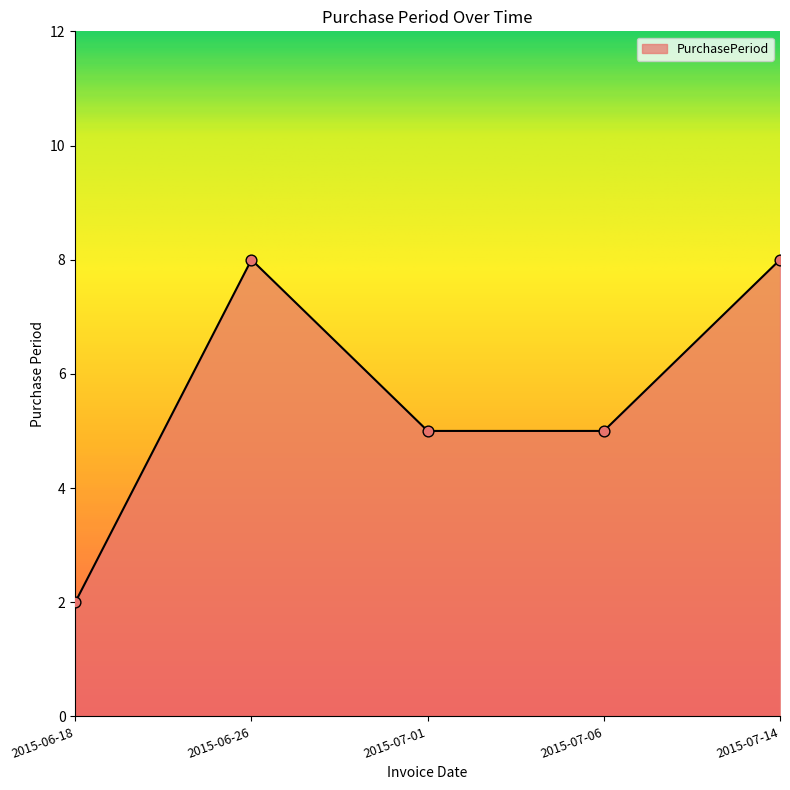

What is the ratio of the value at 2015-07-06 to the value at 2015-06-26?

0.6